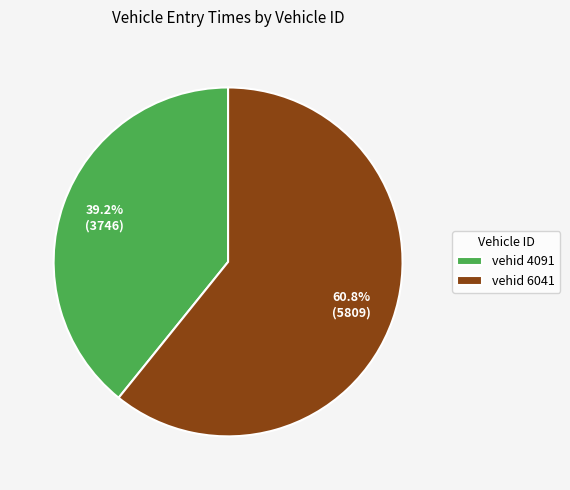

Between vehid 4091 and vehid 6041, which is larger?

vehid 6041